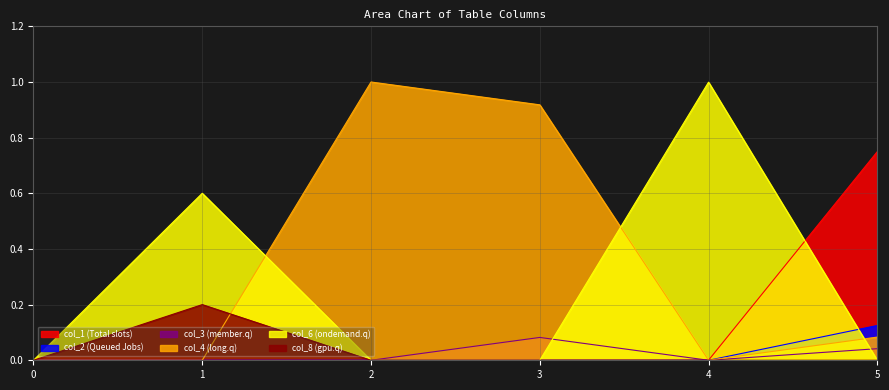

Reading left to right, list all the values displayed in this chart.

col_1: 0=0.0	1=0.0	2=0.0	3=0.0	4=0.0	5=0.7
col_2: 0=0.0	1=0.0	2=0.0	3=0.0	4=0.0	5=0.1
col_3: 0=0.0	1=0.0	2=0.0	3=0.1	4=0.0	5=0.0
col_4: 0=0.0	1=0.0	2=1.0	3=0.9	4=0.0	5=0.1
col_6: 0=0.0	1=0.6	2=0.0	3=0.0	4=1.0	5=0.0
col_8: 0=0.0	1=0.2	2=0.0	3=0.0	4=0.0	5=0.0